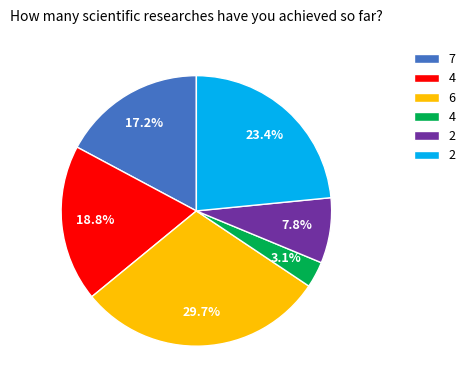

Does any single category account for the majority?

No